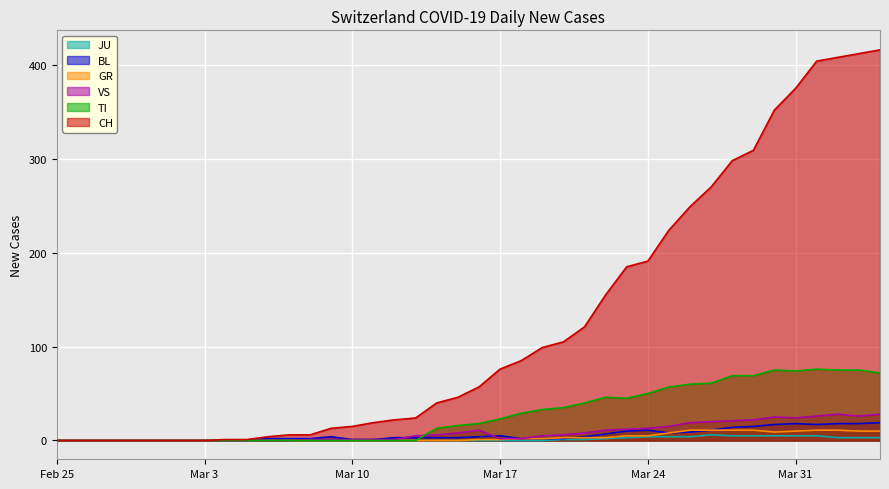

Where do GR and BL first cross each other?

2020-03-20 and 2020-03-21